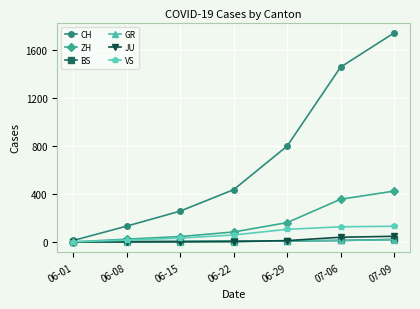

At which category is the sum across all series the highest?

07-09